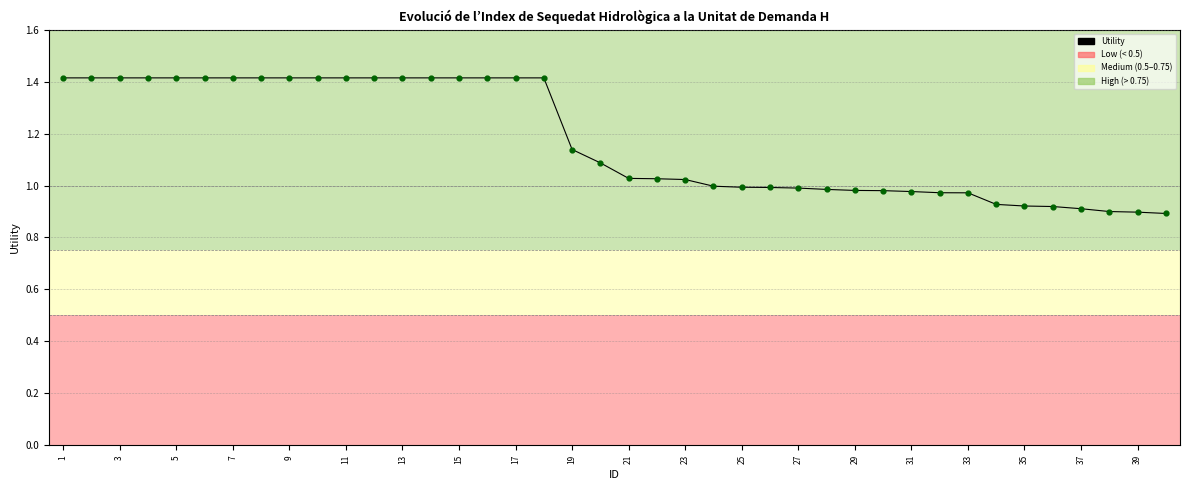

What is the difference between the maximum and minimum values?

0.5